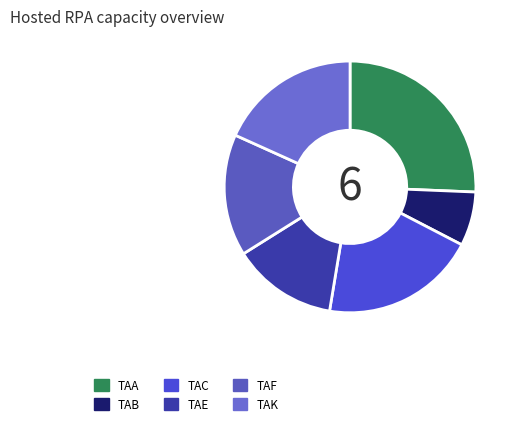

Is there any slice that represents more than half of the pie?

No